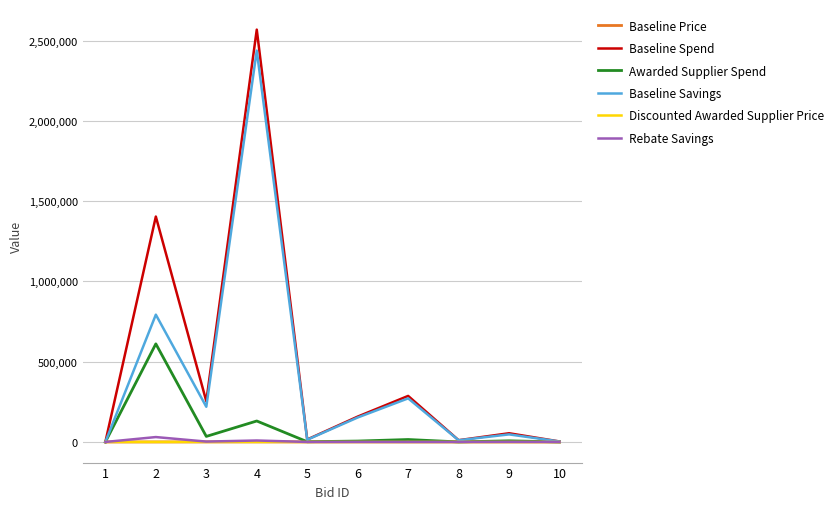

Which series has the largest total across all categories?

Baseline Spend